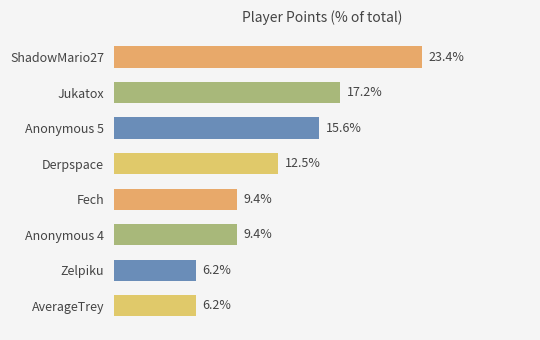

Where is the data nearest to the value 14?

Derpspace